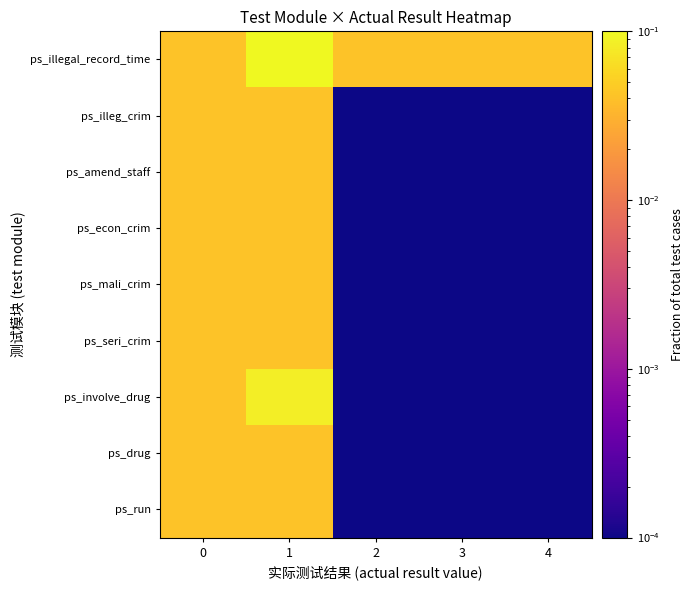

How many data points does each series have?

5